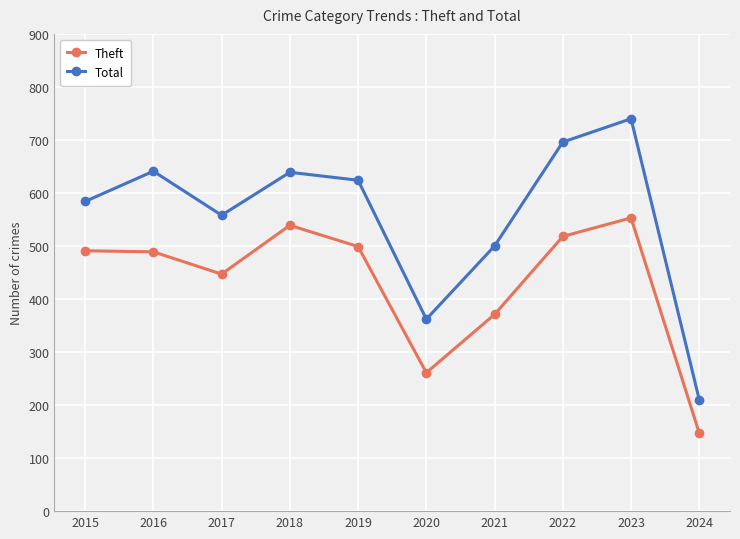

What is the difference between the maximum and second lowest values in the Total series?

378